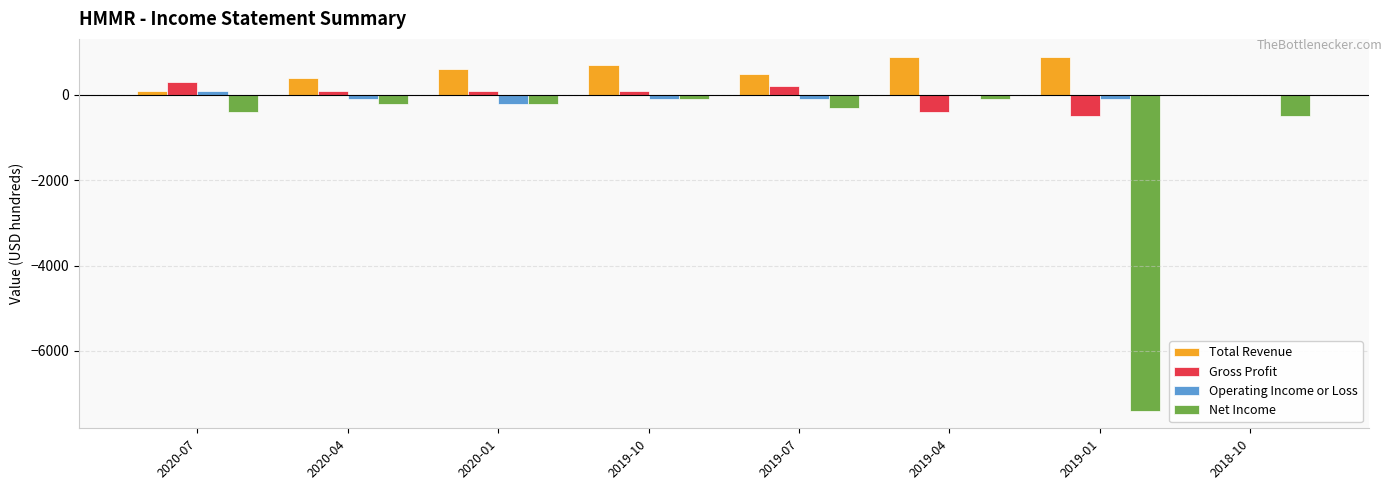

Is the value of Total Revenue at 2020-07 greater than the value of Operating Income or Loss at 2020-01?

Yes